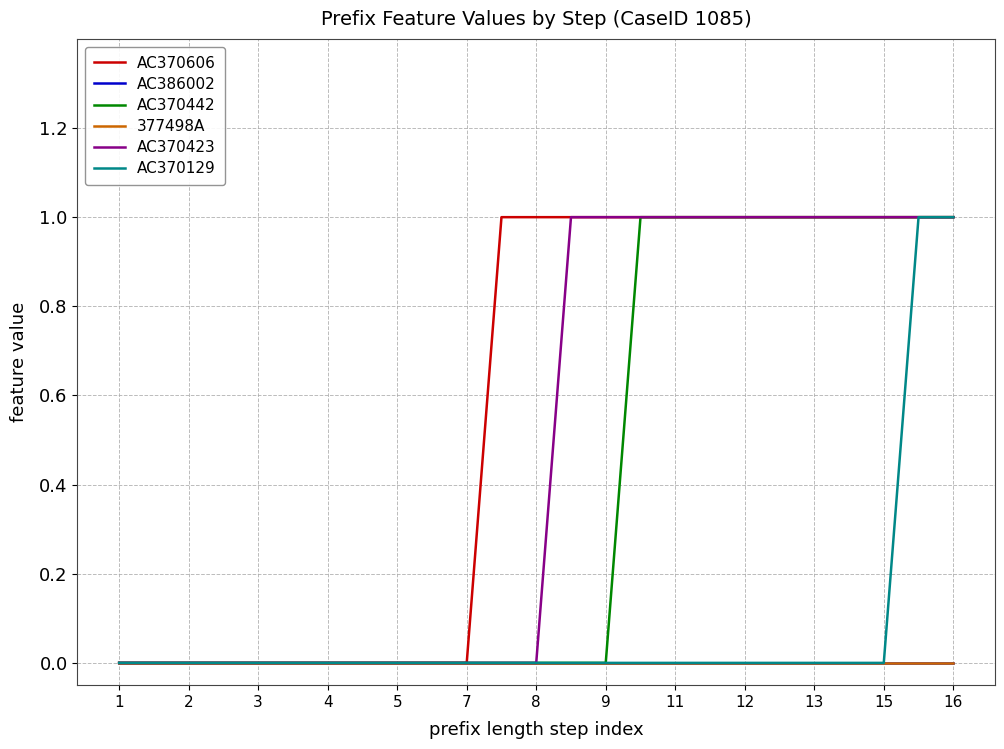

Does the chart display data point markers on the line(s)?

No